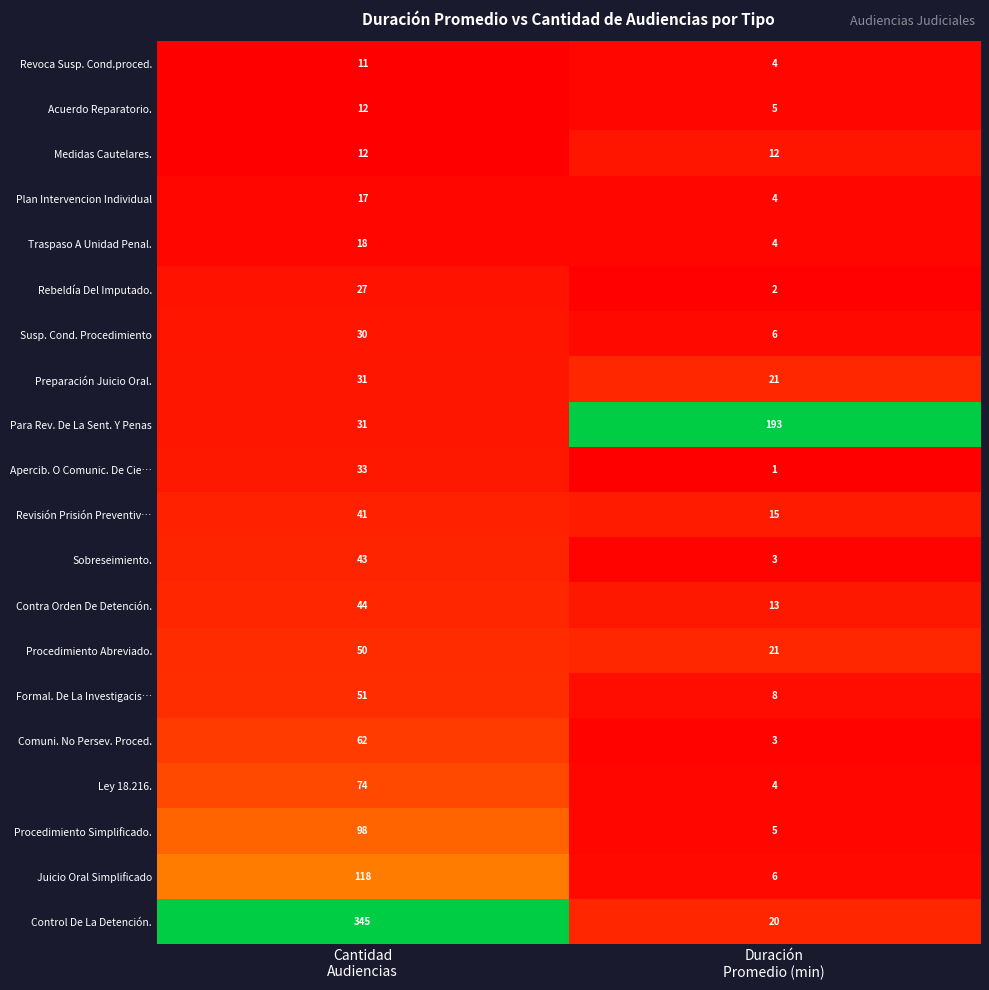

What is the sum of all Juicio Oral Simplificado values?

124